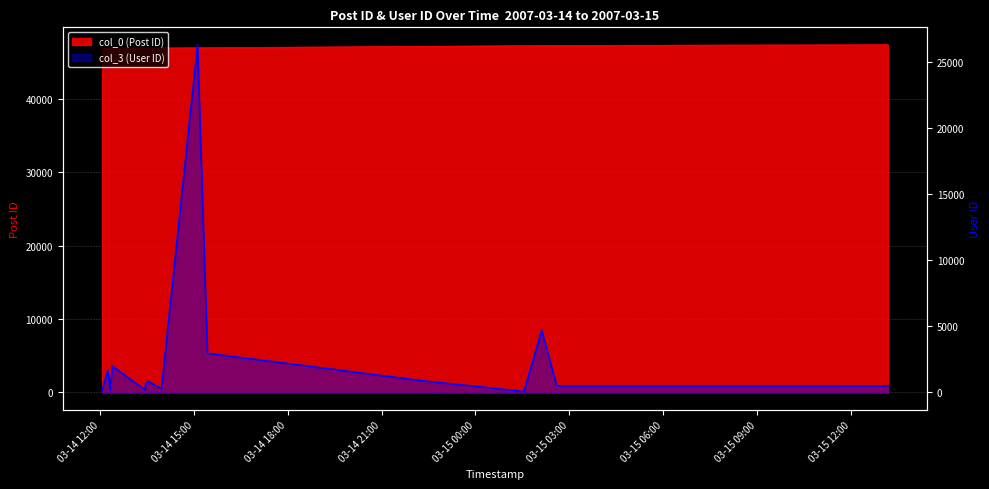

What is the difference between the maximum and second lowest values in the col_0 (Post ID) series?

488